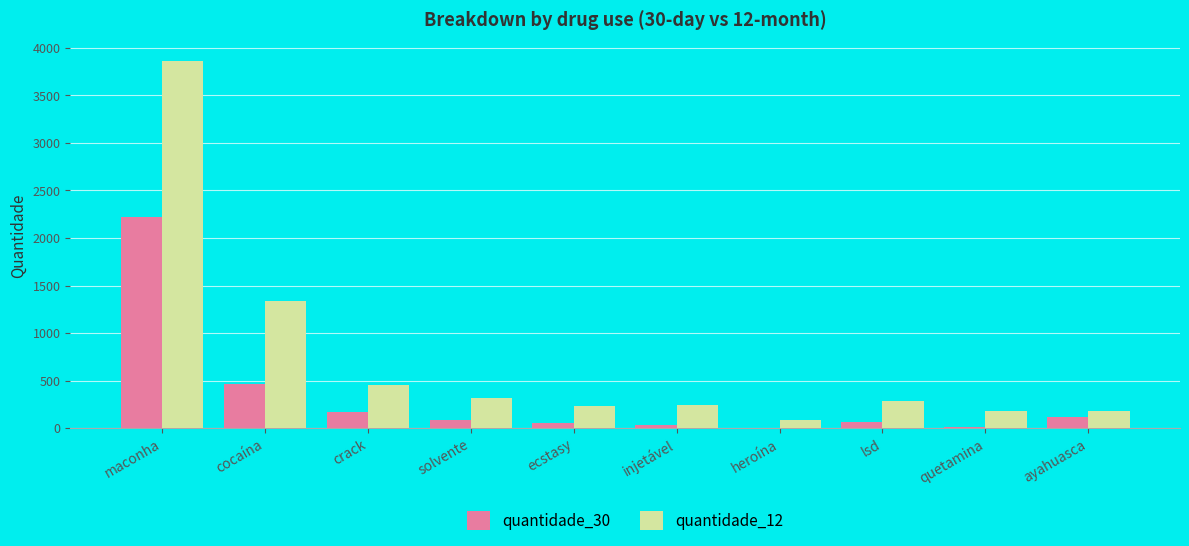

Count the number of data series in this chart.

2